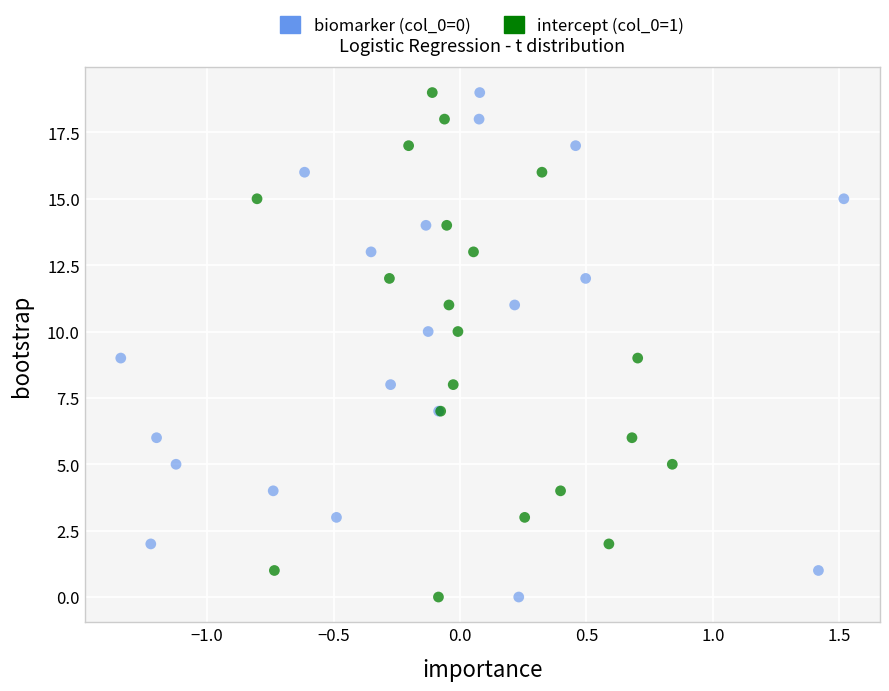

What are all the series names shown in the legend?

biomarker (col_0=0), intercept (col_0=1)